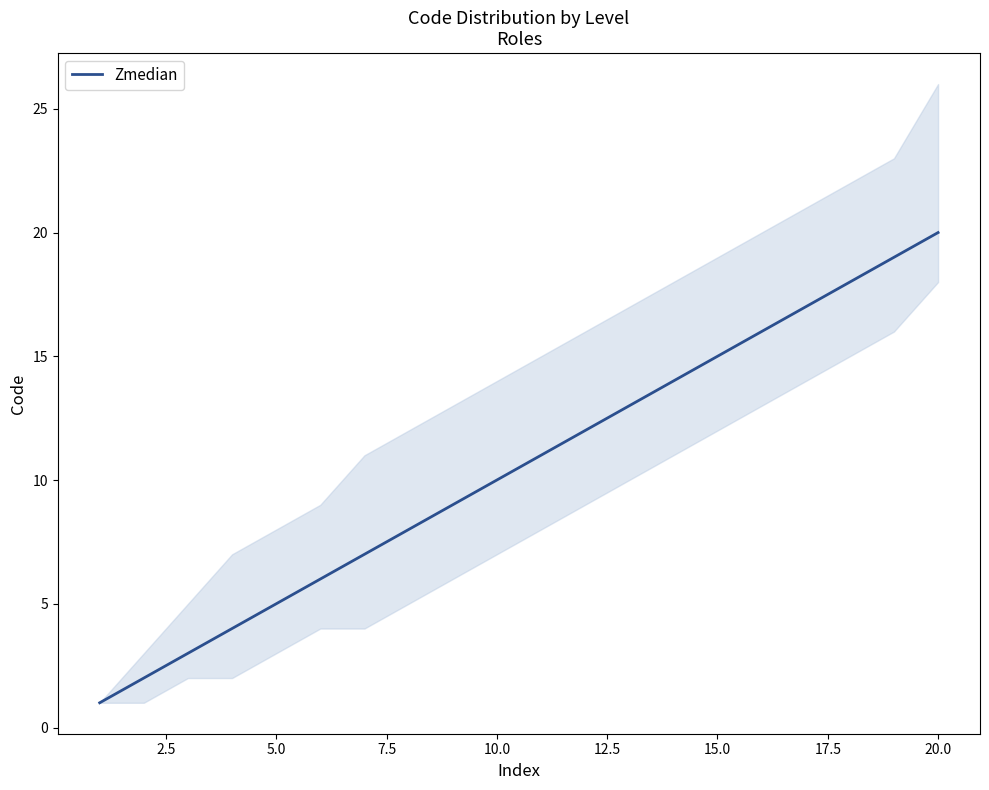

Reading right to left, transcribe all the data shown in this chart.

20	19	18	17	16	15	14	13	12	11	10	9	8	7	6	5	4	3	2	1